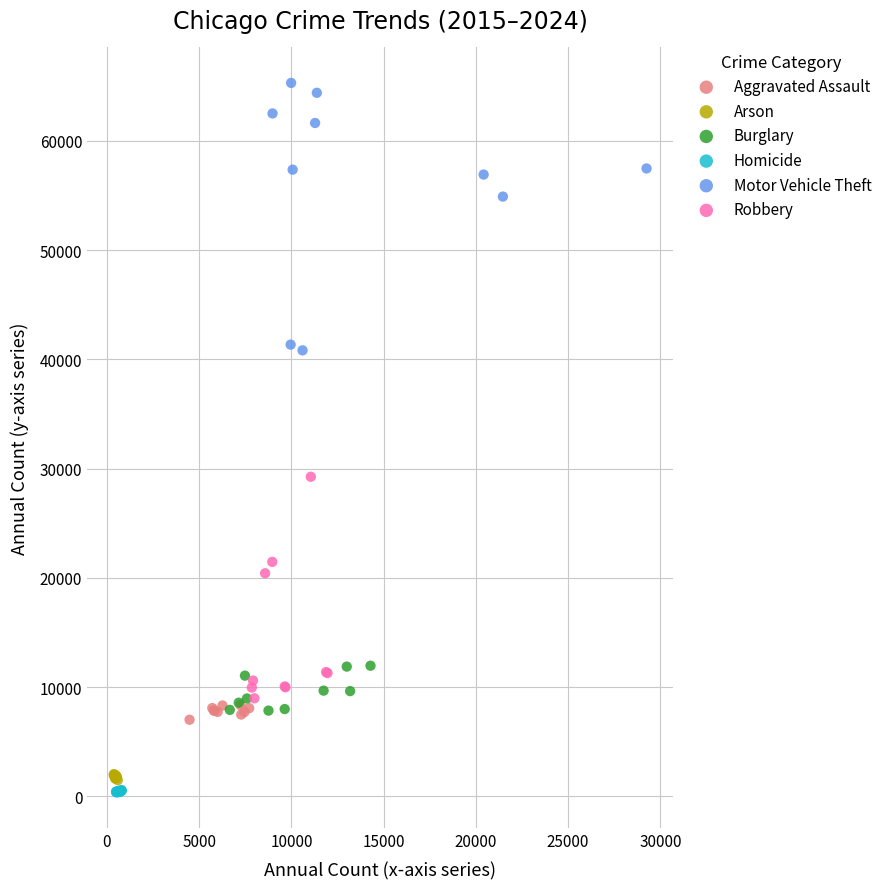

What are all the series names shown in the legend?

Aggravated Assault, Arson, Burglary, Homicide, Motor Vehicle Theft, Robbery